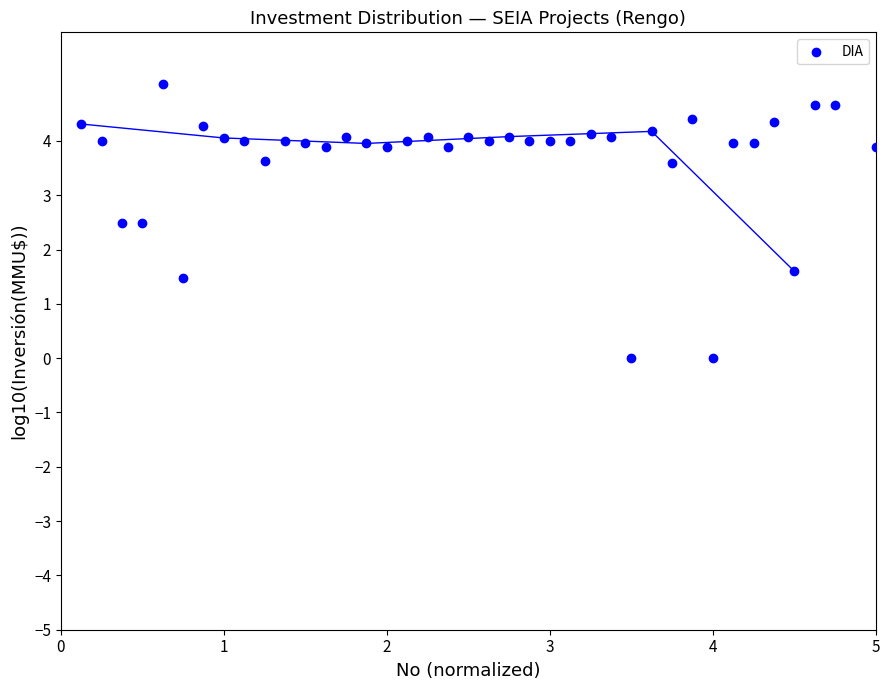

What is the range of X values (max minus min)?

4.9